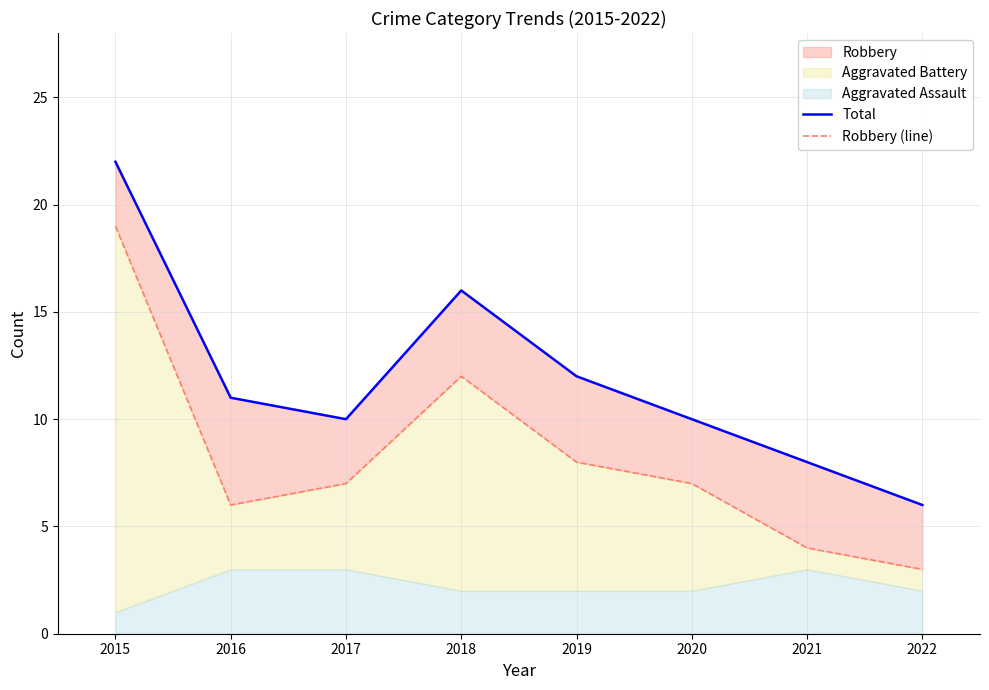

Is the value of Total at 2015 greater than the value of Robbery (line) at 2020?

Yes